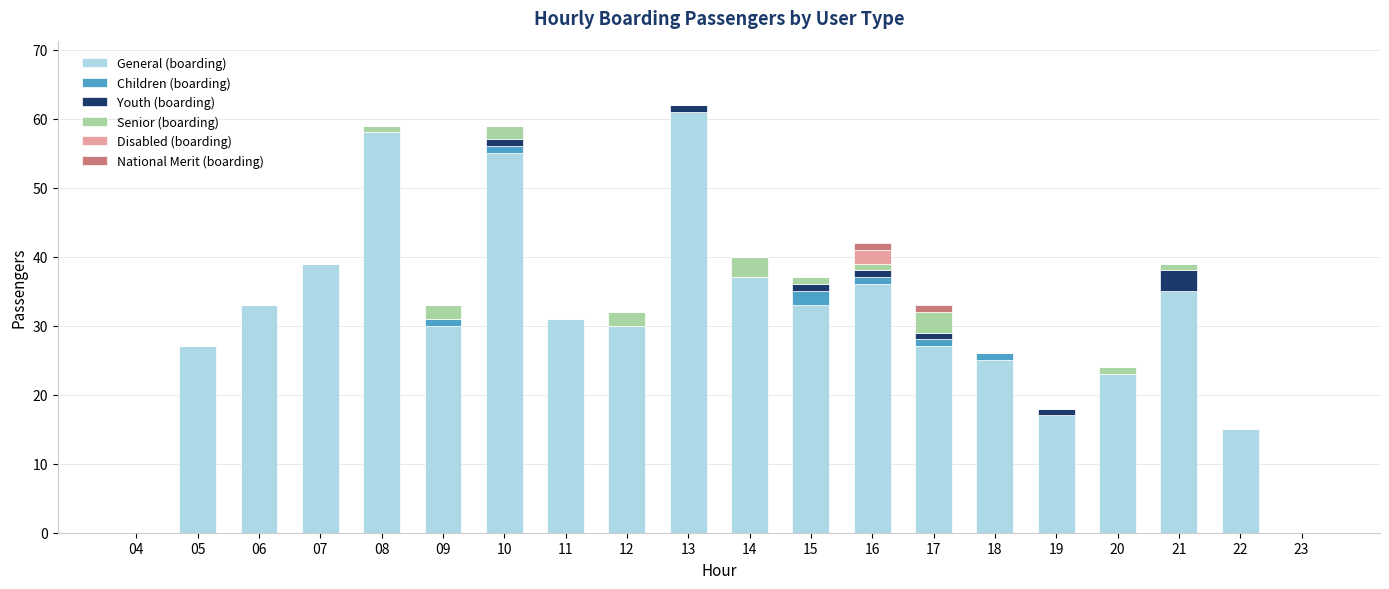

Are the bars grouped side by side (vs. stacked)?

No